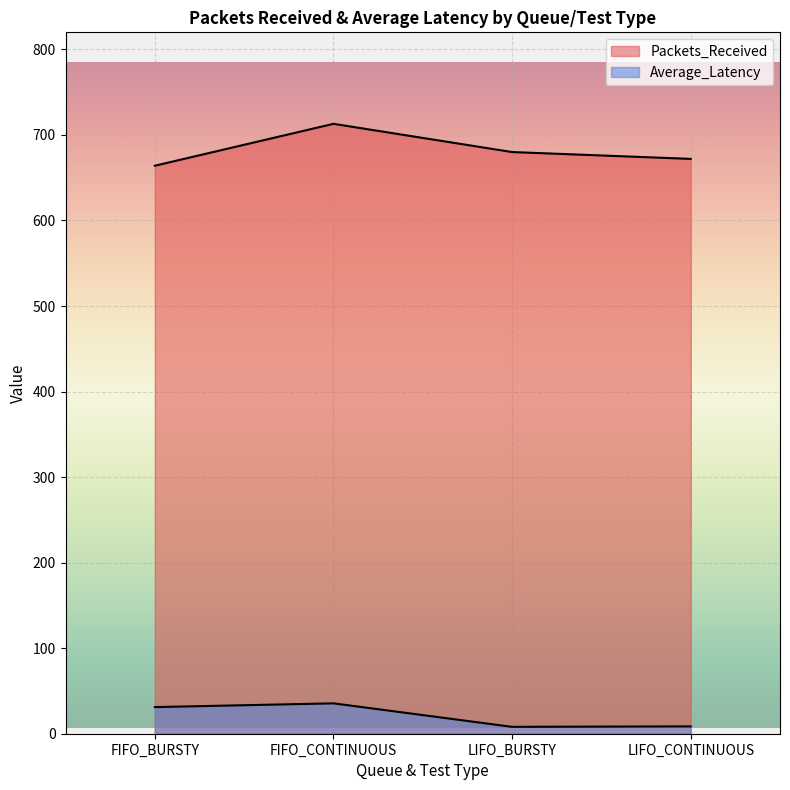

In Average_Latency, how many points are higher than both neighbors (excluding endpoints)?

1